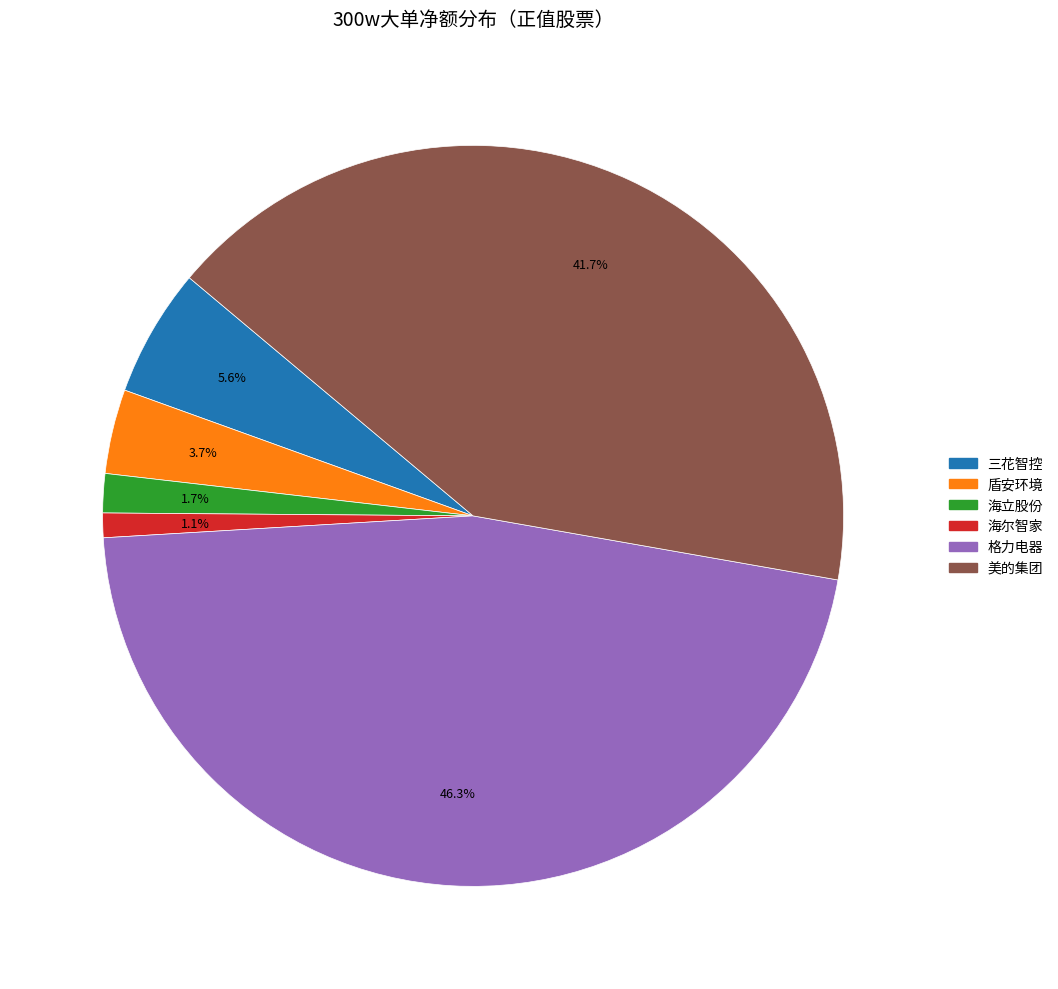

Combined, do 盾安环境 and 海尔智家 account for over 50%?

No